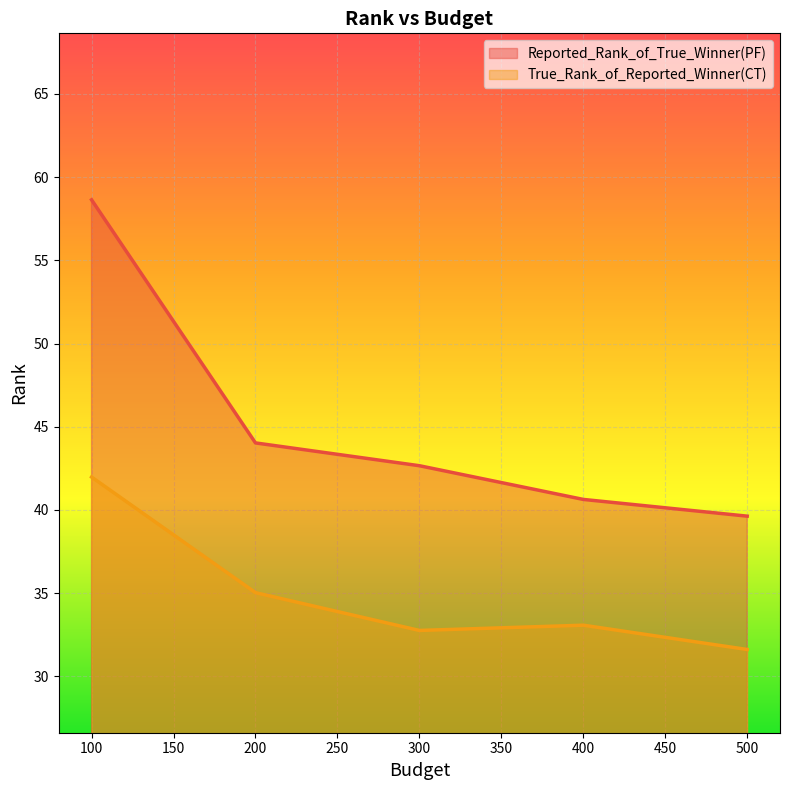

Rank the series at 400 from lowest to highest value.

True_Rank_of_Reported_Winner(CT), Reported_Rank_of_True_Winner(PF)